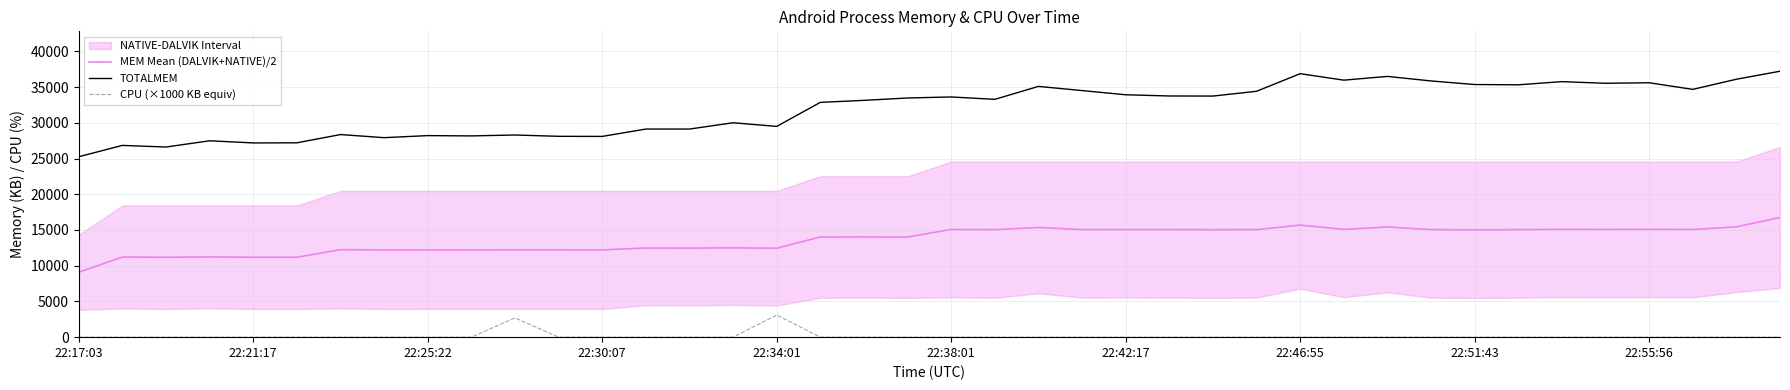

What is the highest value of the CPU (×1000 KB equiv) series?

3100.0